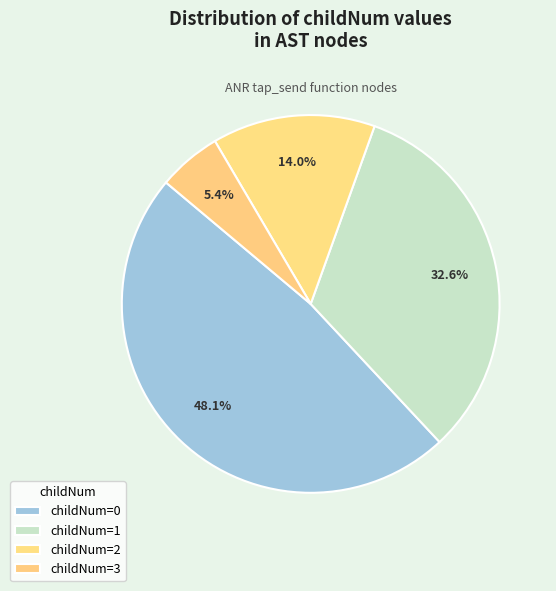

Does any single category account for the majority?

No